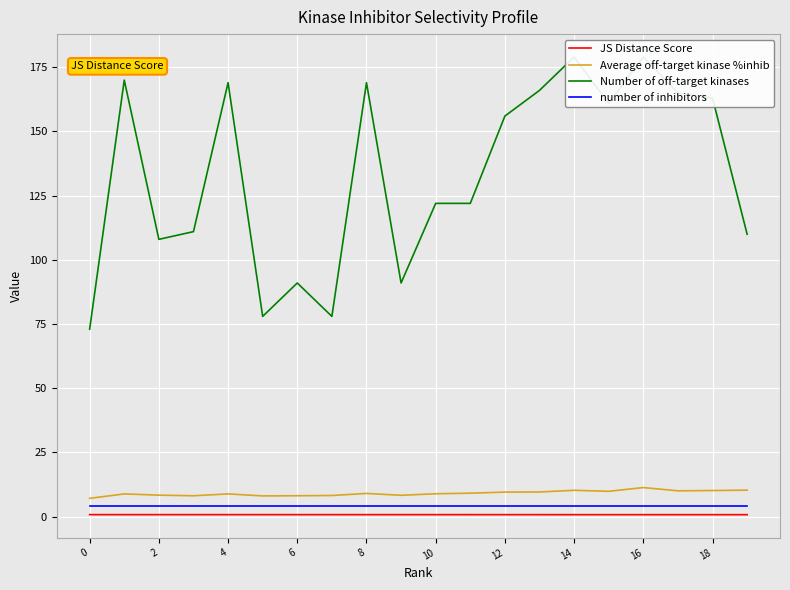

True or false: JS Distance Score and number of inhibitors cross at least once.

False